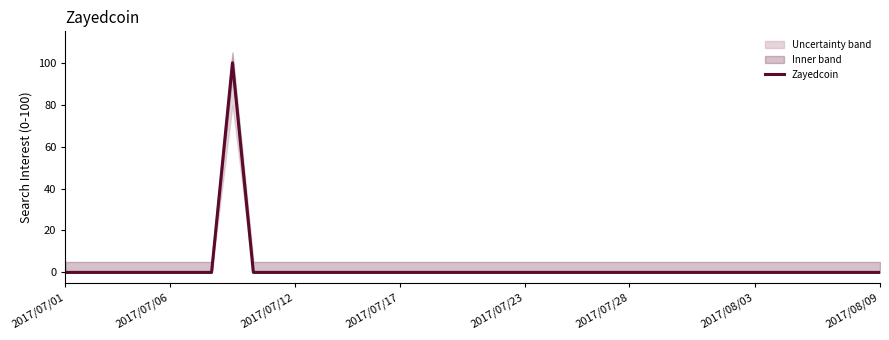

At which category does the chart reach its peak across all series?

8